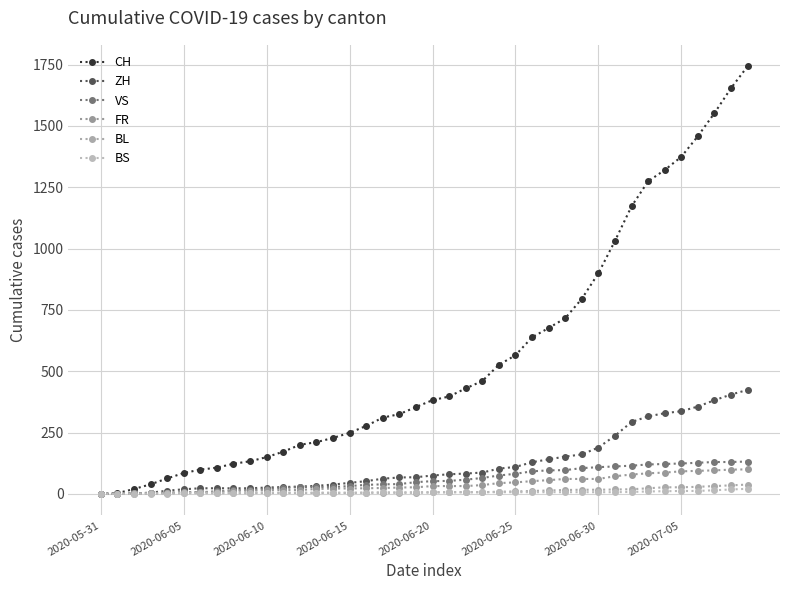

True or false: BL has more than 0 interior local peaks.

False